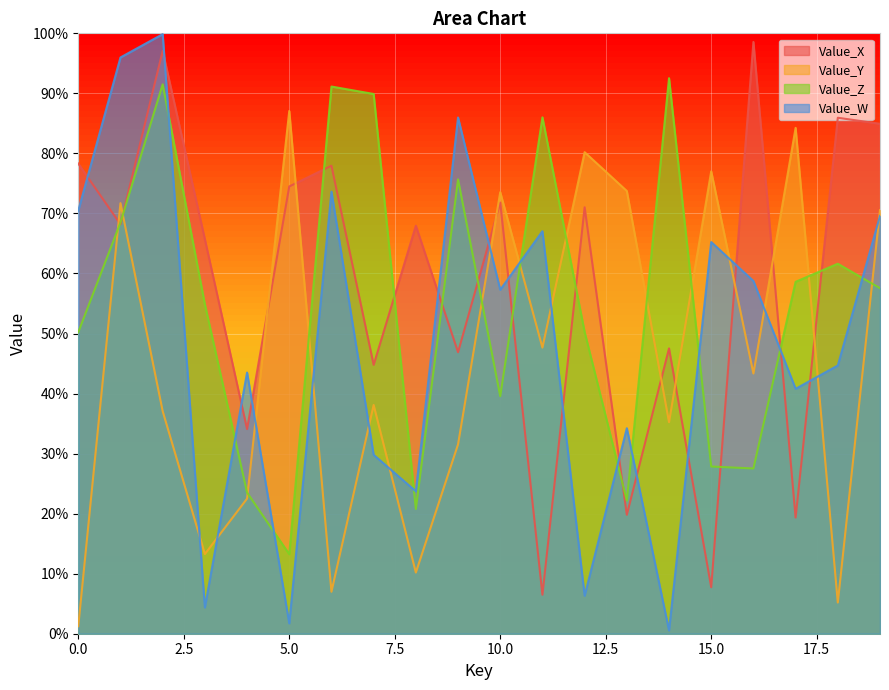

Is the value of Value_W at 0 greater than the value of Value_Z at 7?

No